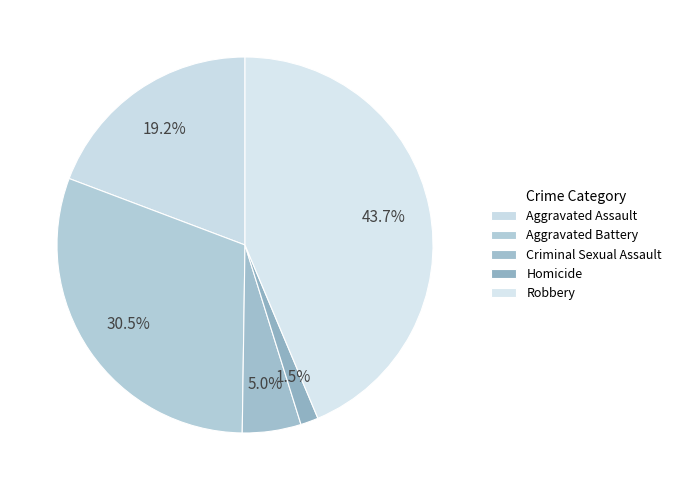

To the nearest percent, what portion does Aggravated Assault represent?

19%